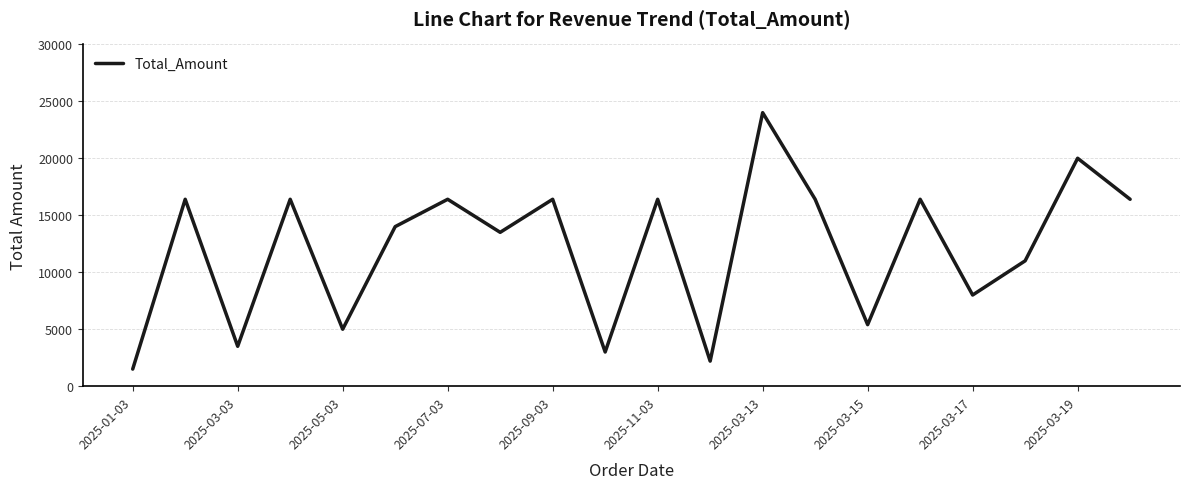

What is the minimum value shown in the chart?

1500